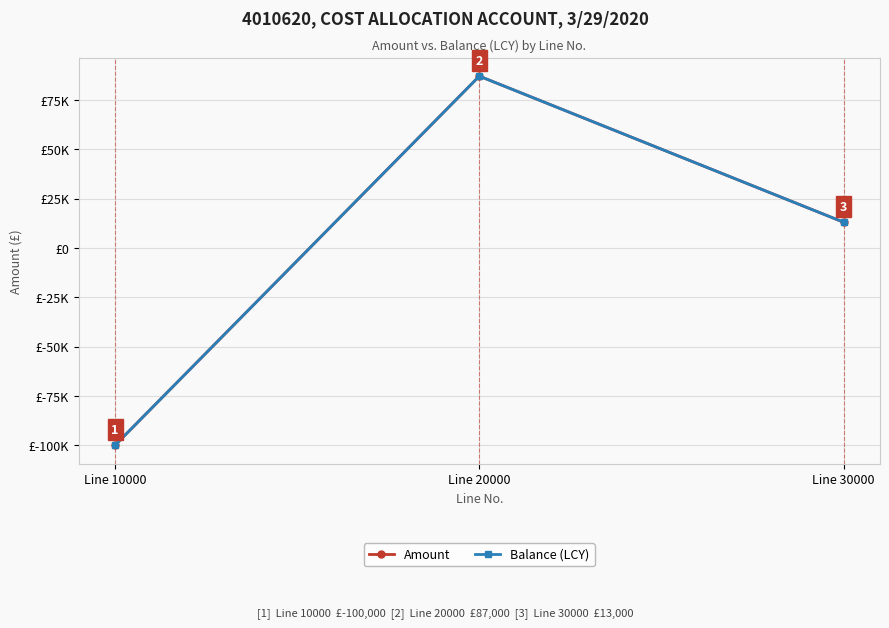

Does the chart display data point markers on the line(s)?

Yes